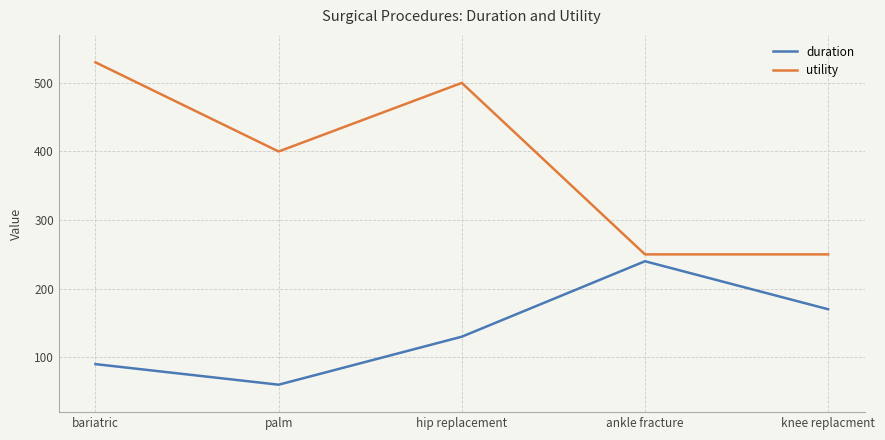

True or false: utility and duration cross at least once.

False